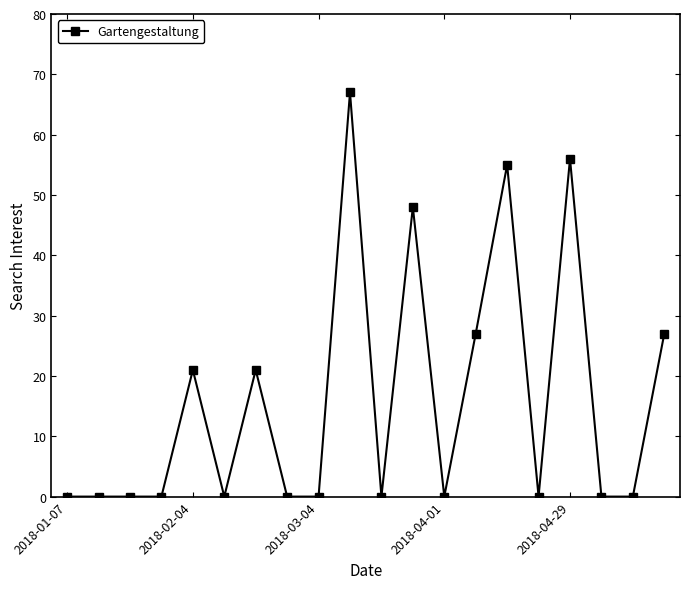

What is the average value?

16